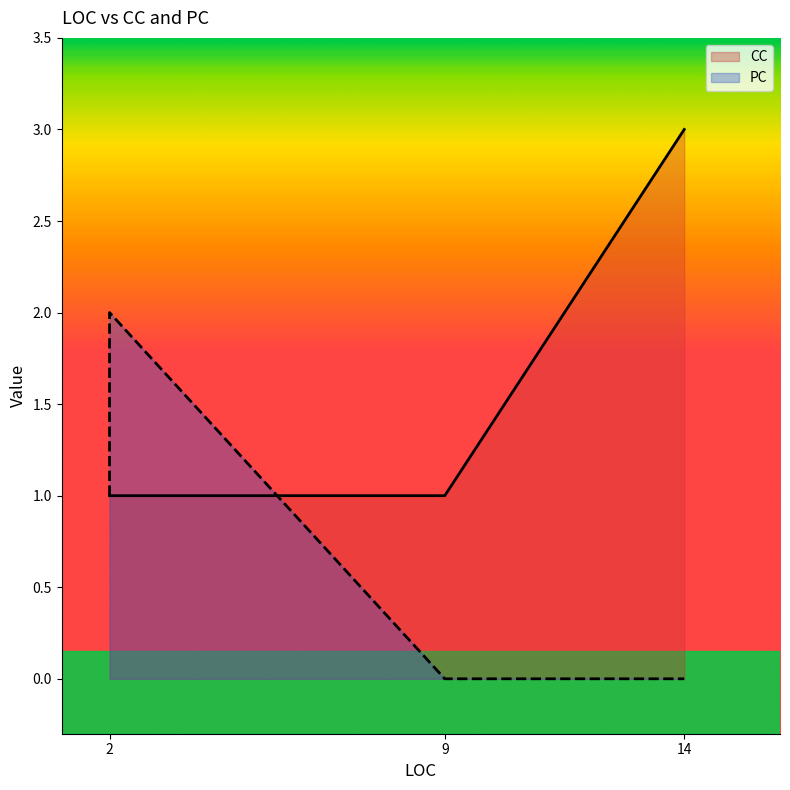

True or false: CC and PC cross at least once.

False